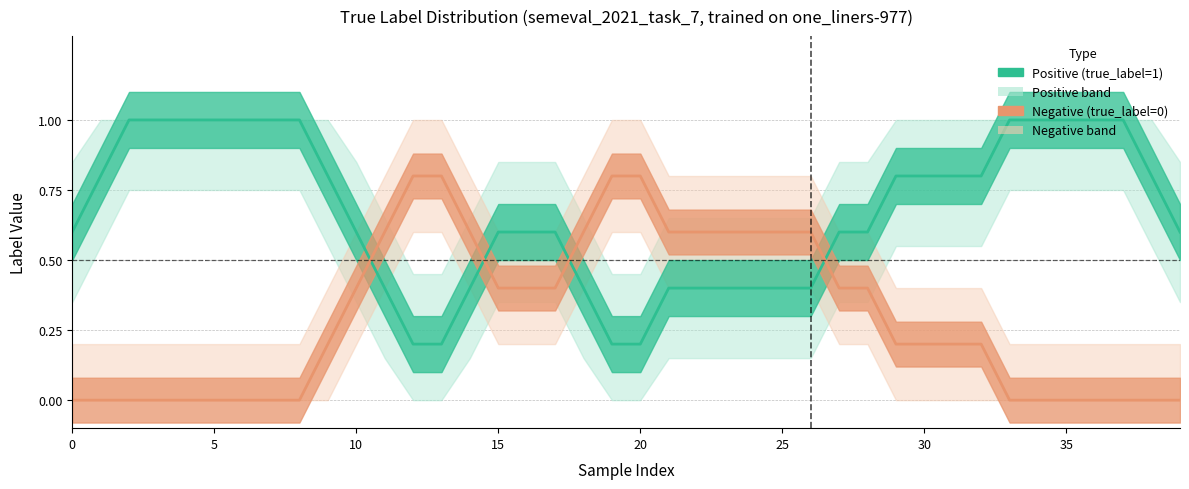

What is the maximum value for Negative (true_label=0)?

0.8